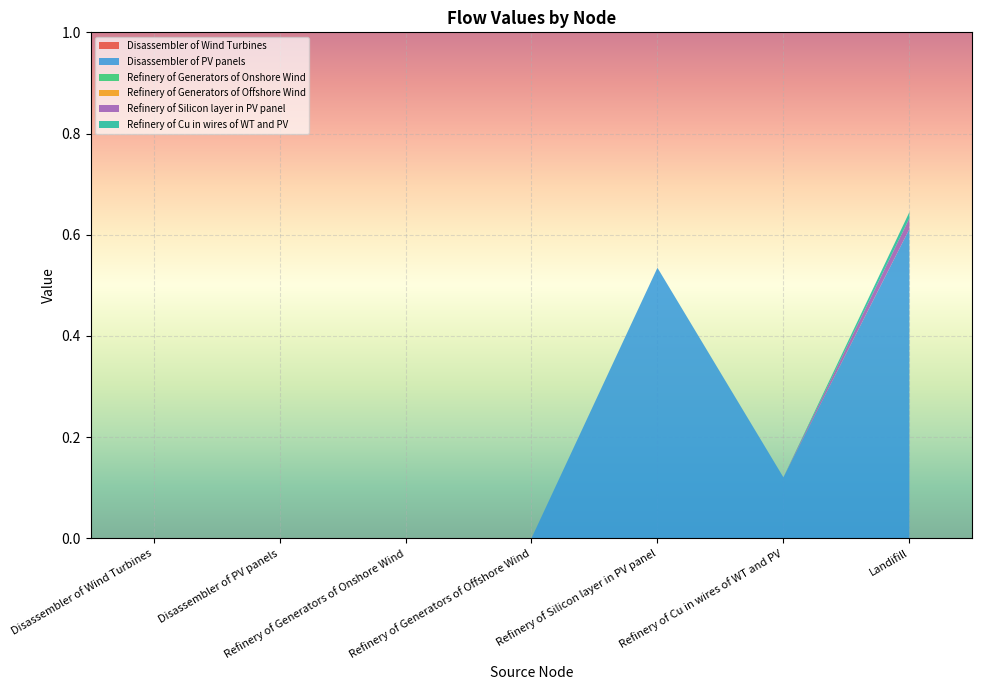

Reading right to left, list all the values displayed in this chart.

Disassembler of Wind Turbines: Landifill=0.0	Refinery of Cu in wires of WT and PV=0.0	Refinery of Silicon layer in PV panel=0.0	Refinery of Generators of Offshore Wind=0.0	Refinery of Generators of Onshore Wind=0.0	Disassembler of PV panels=0.0	Disassembler of Wind Turbines=0.0
Disassembler of PV panels: Landifill=0.6	Refinery of Cu in wires of WT and PV=0.1	Refinery of Silicon layer in PV panel=0.5	Refinery of Generators of Offshore Wind=0.0	Refinery of Generators of Onshore Wind=0.0	Disassembler of PV panels=0.0	Disassembler of Wind Turbines=0.0
Refinery of Generators of Onshore Wind: Landifill=0.0	Refinery of Cu in wires of WT and PV=0.0	Refinery of Silicon layer in PV panel=0.0	Refinery of Generators of Offshore Wind=0.0	Refinery of Generators of Onshore Wind=0.0	Disassembler of PV panels=0.0	Disassembler of Wind Turbines=0.0
Refinery of Generators of Offshore Wind: Landifill=0.0	Refinery of Cu in wires of WT and PV=0.0	Refinery of Silicon layer in PV panel=0.0	Refinery of Generators of Offshore Wind=0.0	Refinery of Generators of Onshore Wind=0.0	Disassembler of PV panels=0.0	Disassembler of Wind Turbines=0.0
Refinery of Silicon layer in PV panel: Landifill=0.0	Refinery of Cu in wires of WT and PV=0.0	Refinery of Silicon layer in PV panel=0.0	Refinery of Generators of Offshore Wind=0.0	Refinery of Generators of Onshore Wind=0.0	Disassembler of PV panels=0.0	Disassembler of Wind Turbines=0.0
Refinery of Cu in wires of WT and PV: Landifill=0.0	Refinery of Cu in wires of WT and PV=0.0	Refinery of Silicon layer in PV panel=0.0	Refinery of Generators of Offshore Wind=0.0	Refinery of Generators of Onshore Wind=0.0	Disassembler of PV panels=0.0	Disassembler of Wind Turbines=0.0